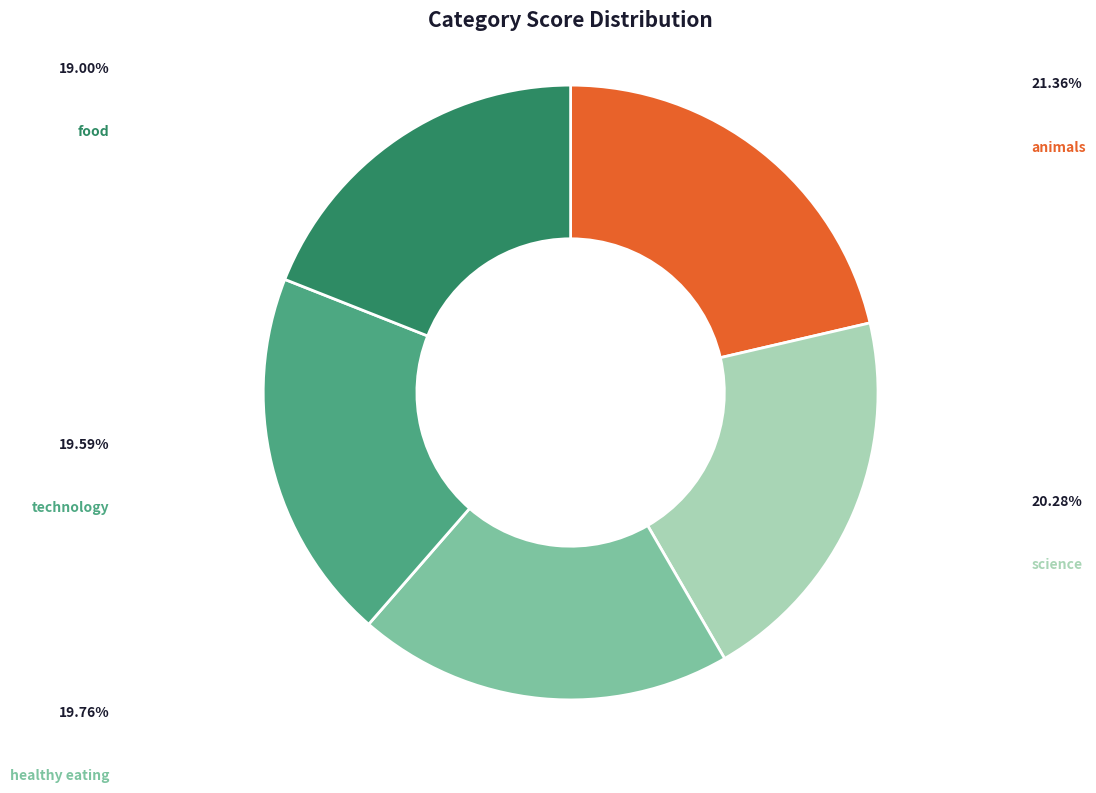

Which has a higher value, food or science?

science